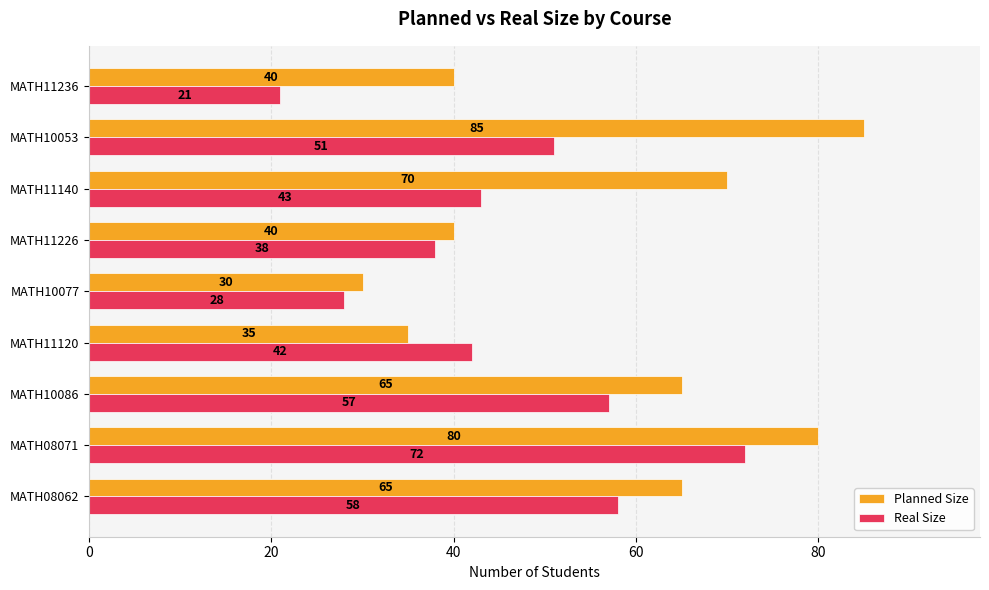

How many series are shown in this chart?

2